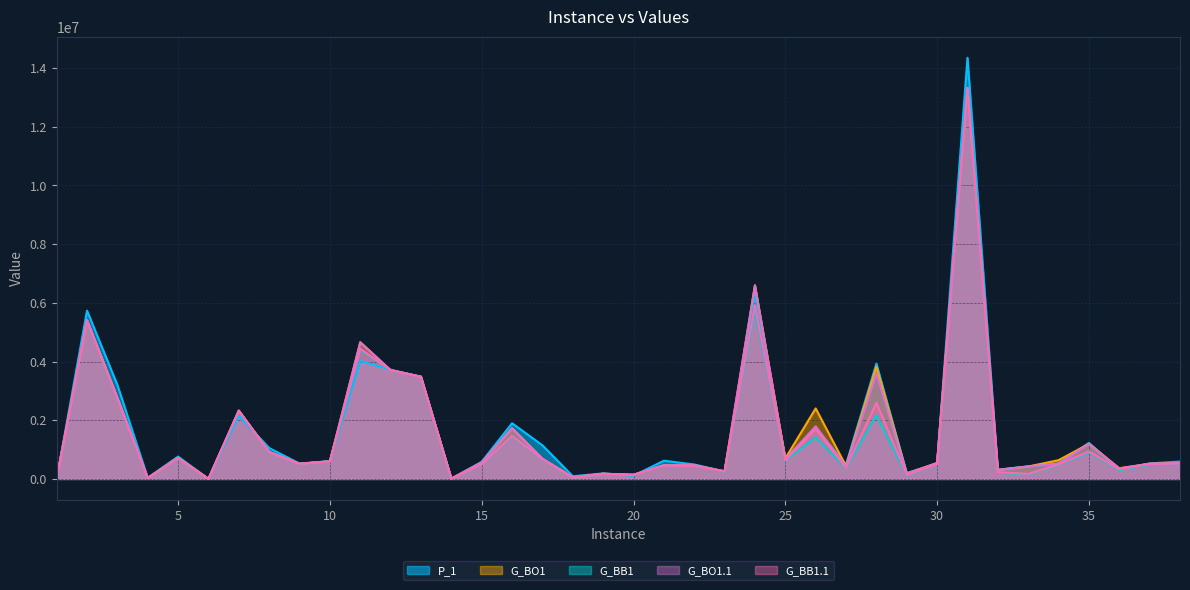

True or false: G_BO1.1 and G_BB1 cross at least once.

False